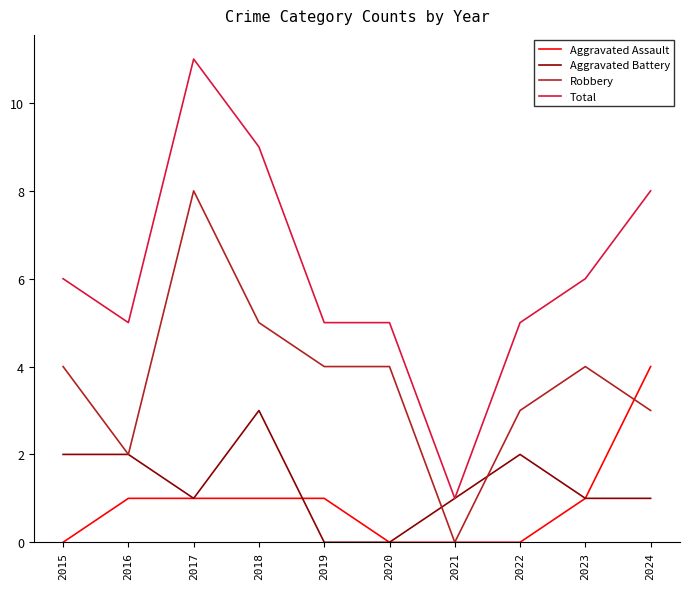

Reading right to left, list all the values displayed in this chart.

Aggravated Assault: 4	1	0	0	0	1	1	1	1	0
Aggravated Battery: 1	1	2	1	0	0	3	1	2	2
Robbery: 3	4	3	0	4	4	5	8	2	4
Total: 8	6	5	1	5	5	9	11	5	6